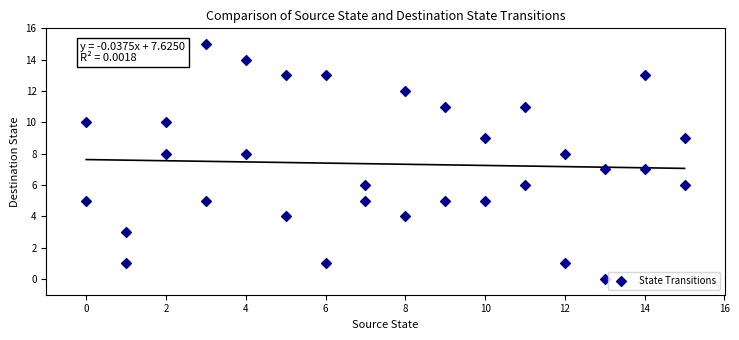

What is the range of Y values (max minus min)?

15